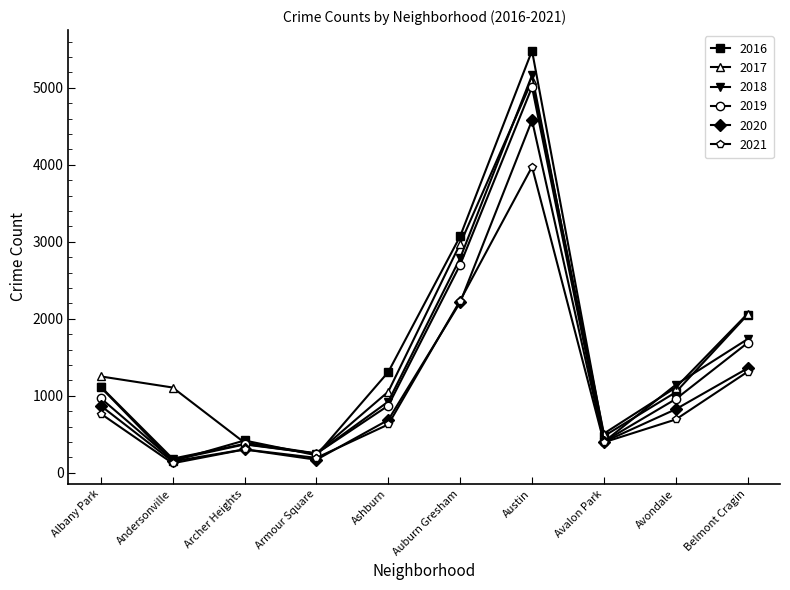

What is the difference between the maximum and minimum values in the 2018 series?

4979